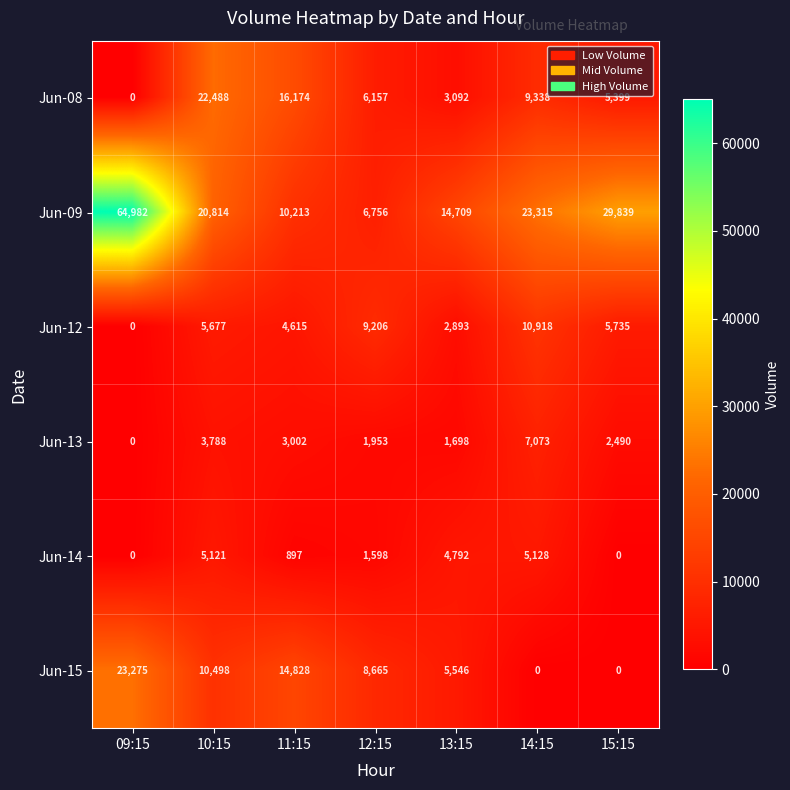

Read the Jun-14 value at 12:15, to the nearest 50.

1600